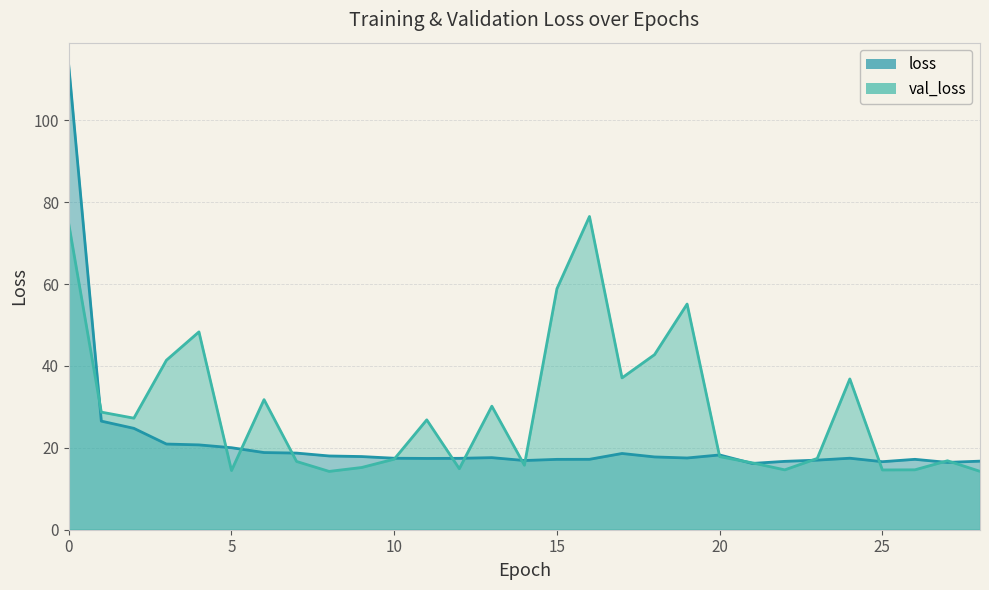

What are all the series names shown in the legend?

loss, val_loss